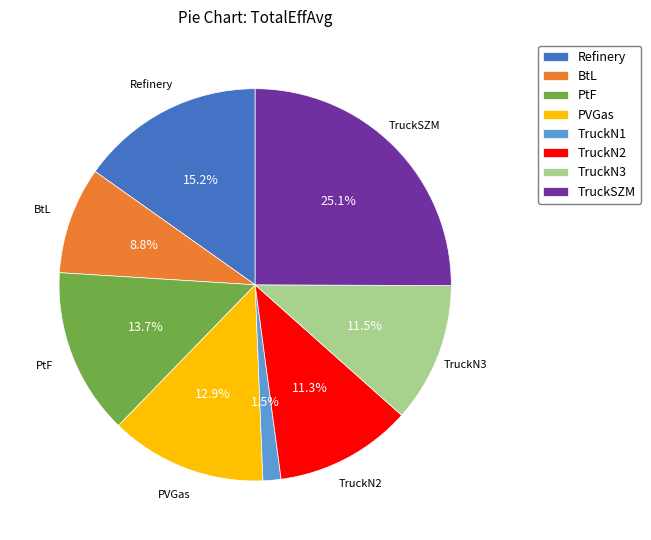

Which slice is the largest?

TruckSZM